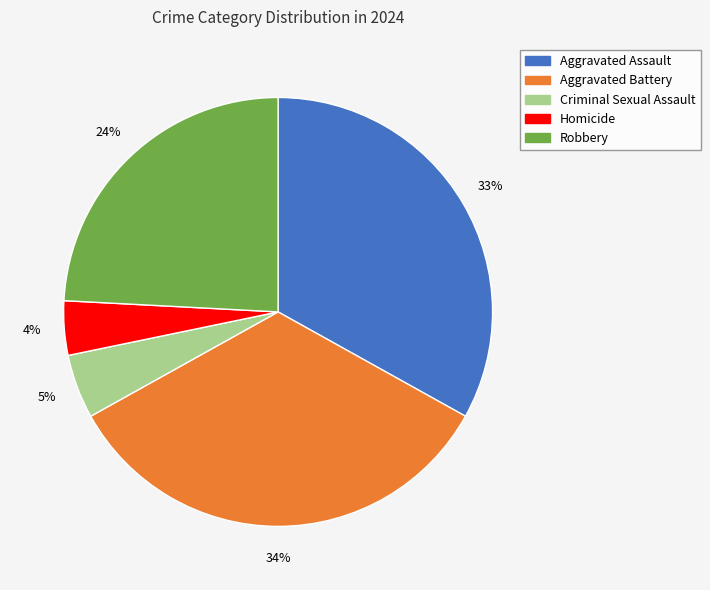

Which slice is the largest?

Aggravated Battery